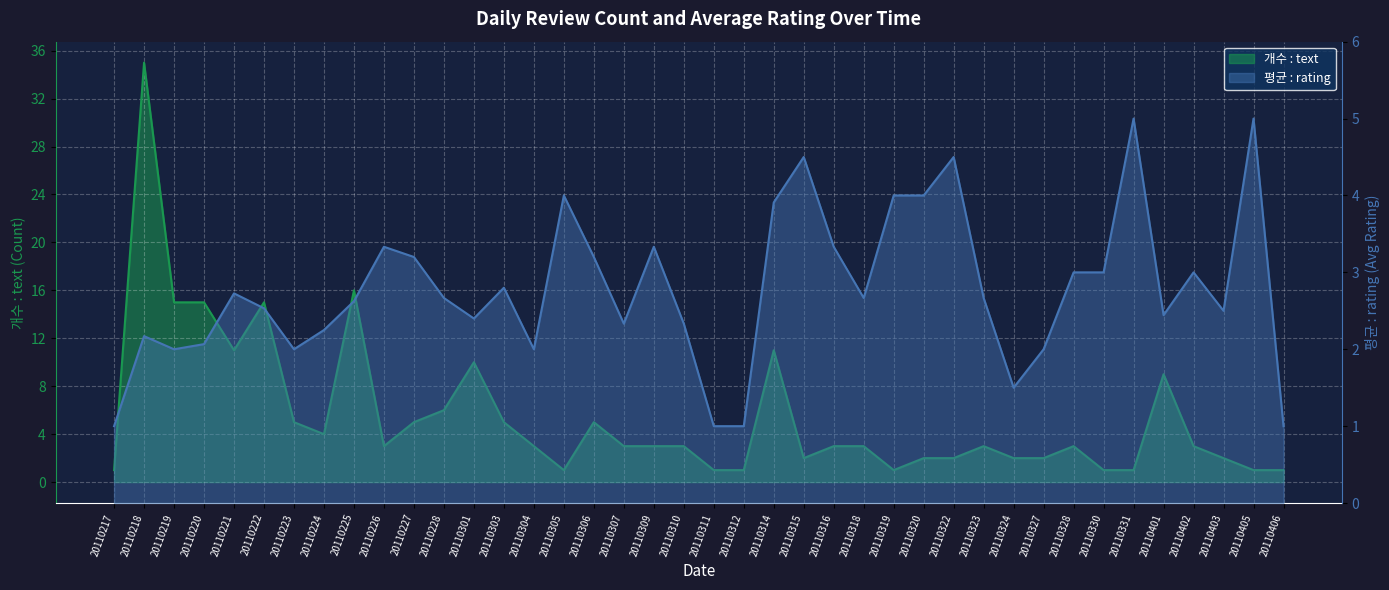

What is the highest value of the 개수 : text series?

35.0